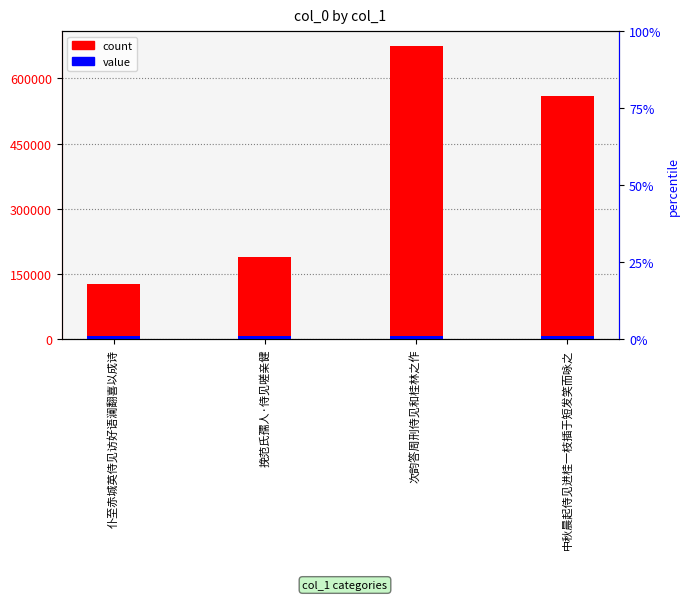

Rank the categories by value from lowest to highest.

仆至赤城英侍见访好语澜翻喜以成诗, 挽范氏孺人·侍见嗟亲健, 中秋晨起侍见进桂一枝插于短发笑而咏之, 次韵答周刑侍见和桂林之作